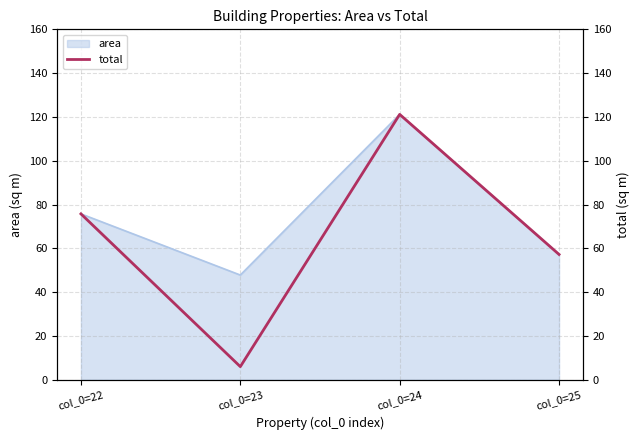

What is the difference between the maximum and minimum values?

115.2